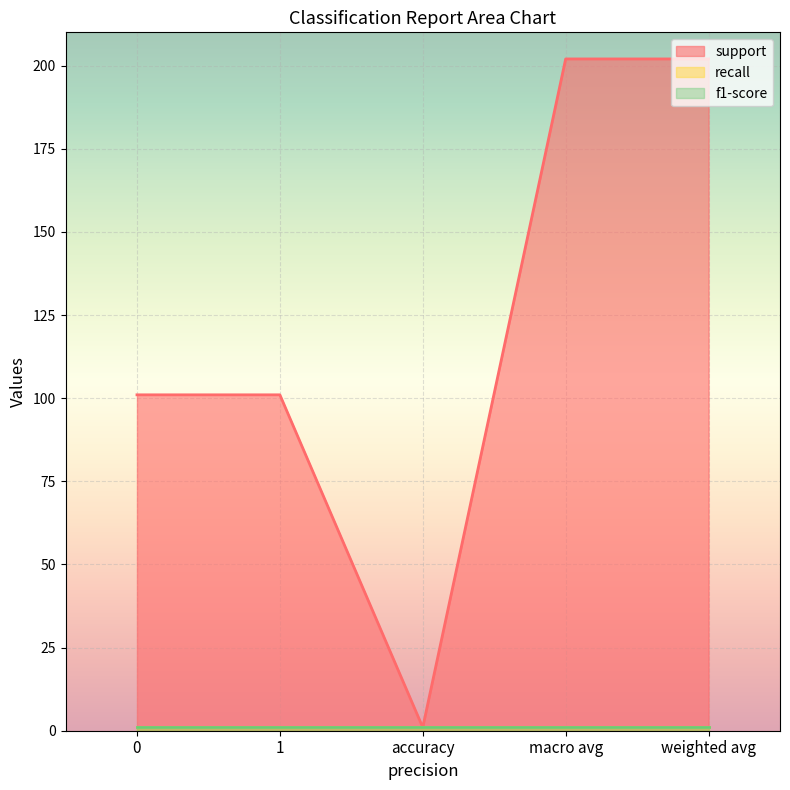

What is the minimum value for f1-score?

1